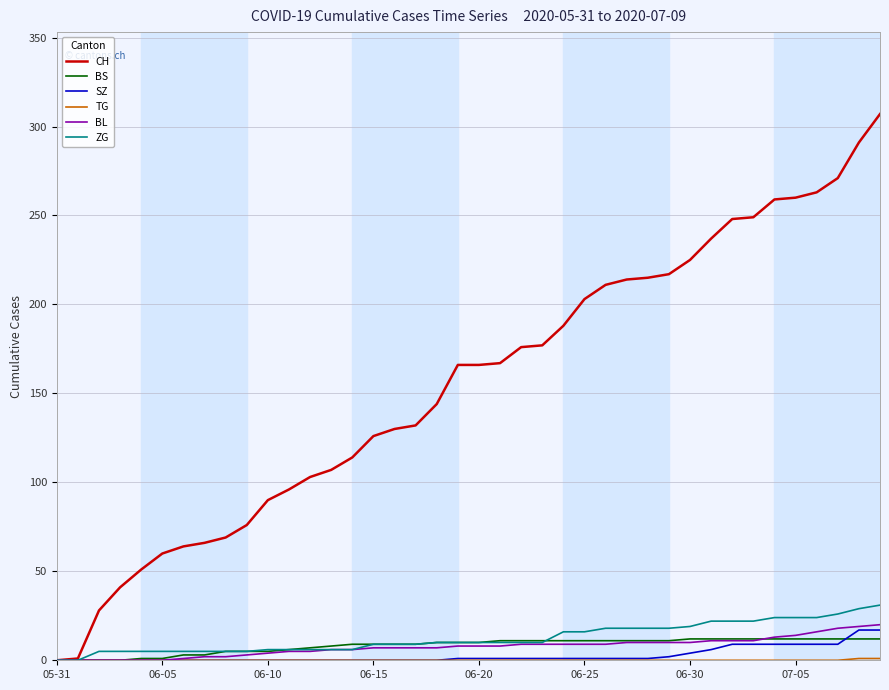

Which series has the widest spread of values?

CH